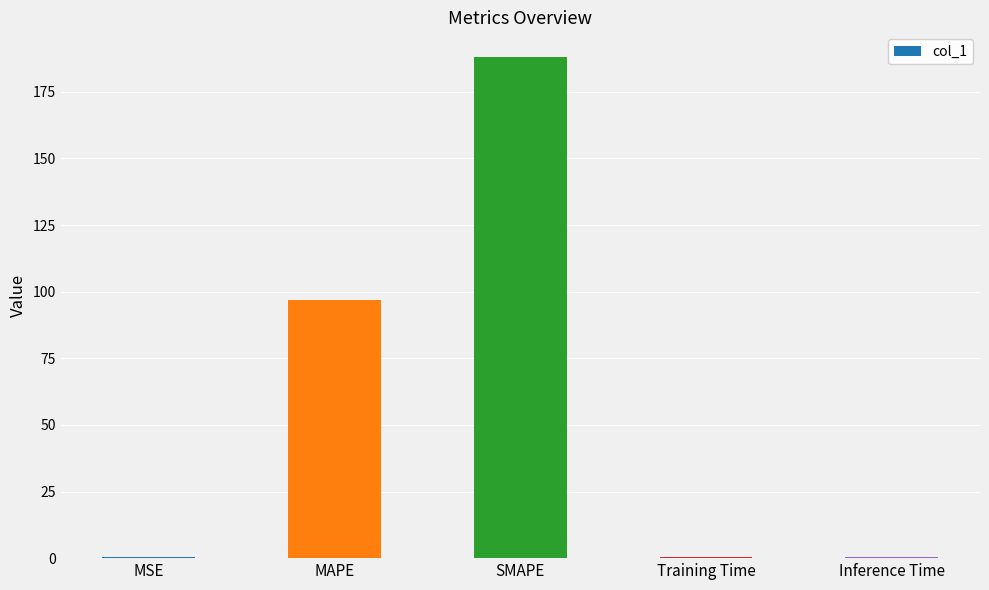

What is the sum of all values?

286.0